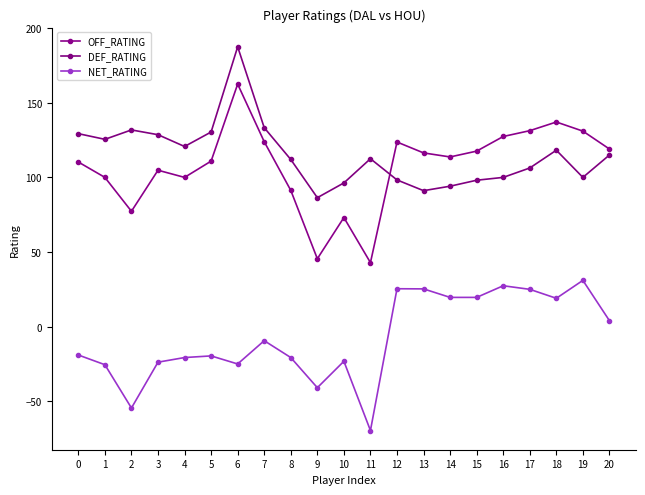

What is the value of the NET_RATING point at the 5th from the left?

-20.7